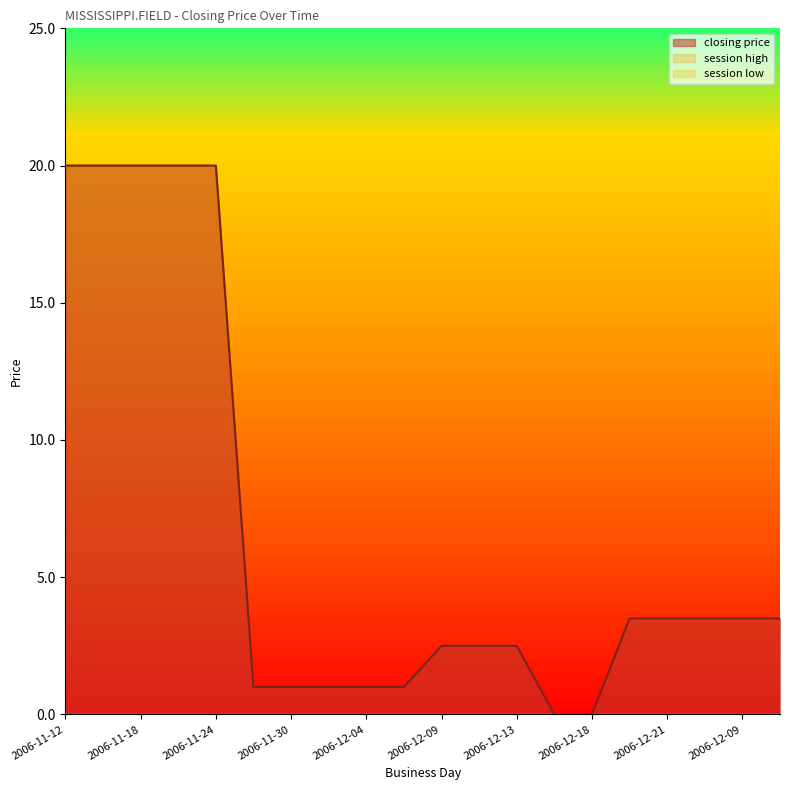

True or false: session high and session low cross at least once.

False